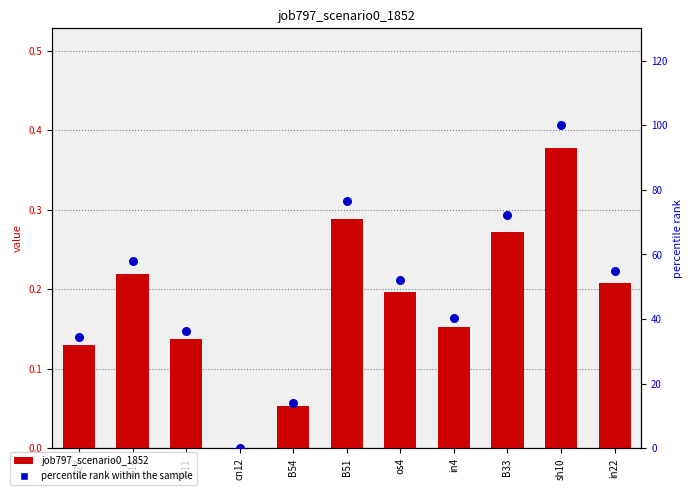

At which category is the sum across all series the highest?

sh10